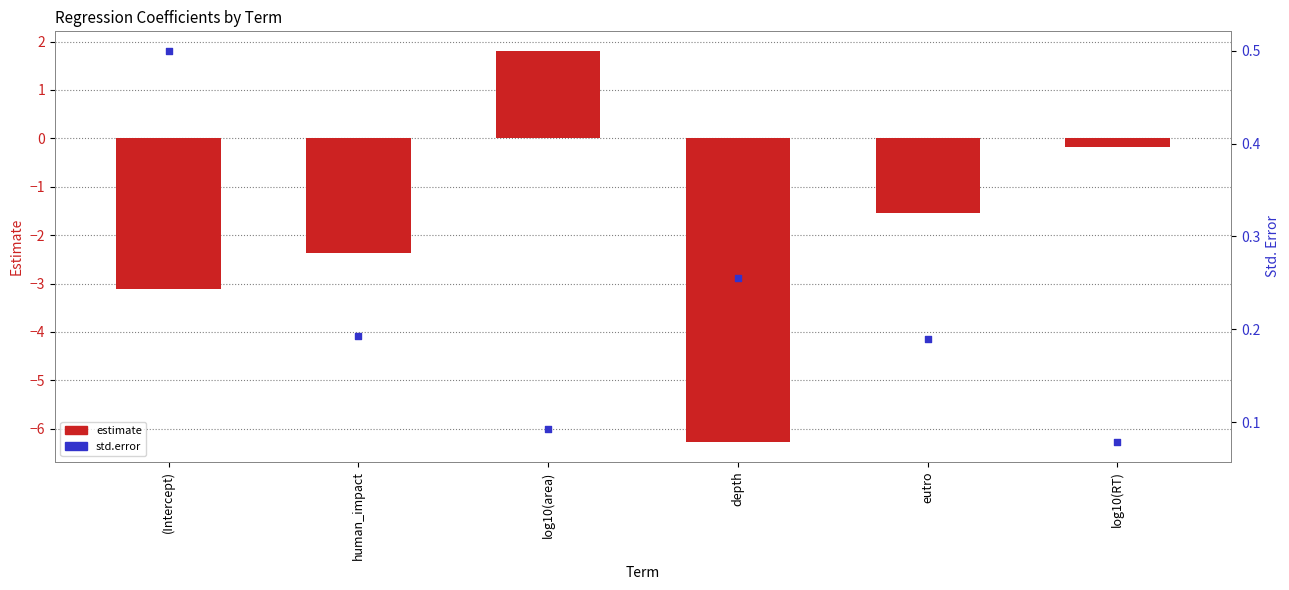

Which series reaches the maximum Y coordinate?

estimate